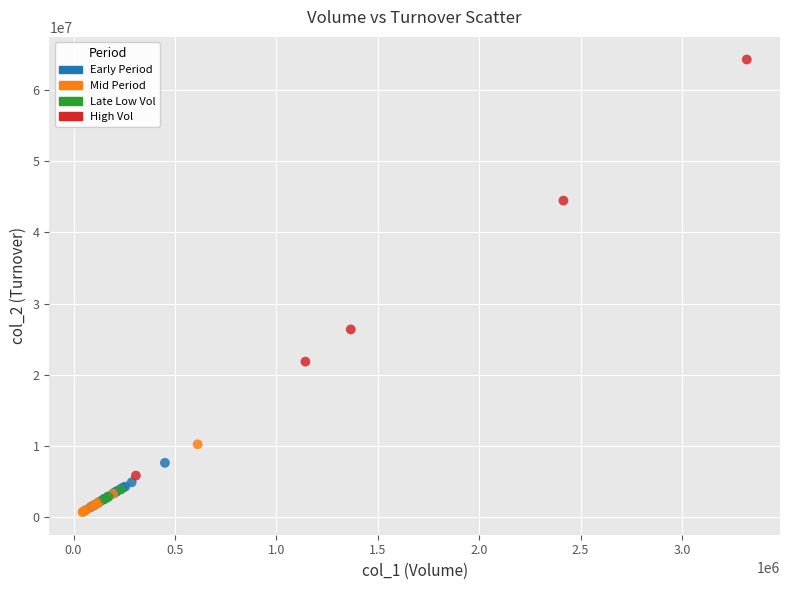

Which series reaches the maximum Y coordinate?

High Vol